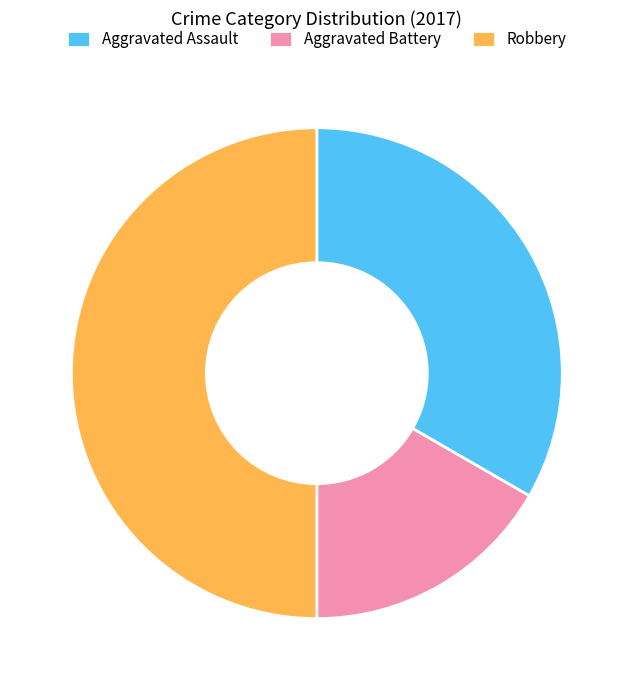

What is the smallest slice in the pie chart?

Aggravated Battery